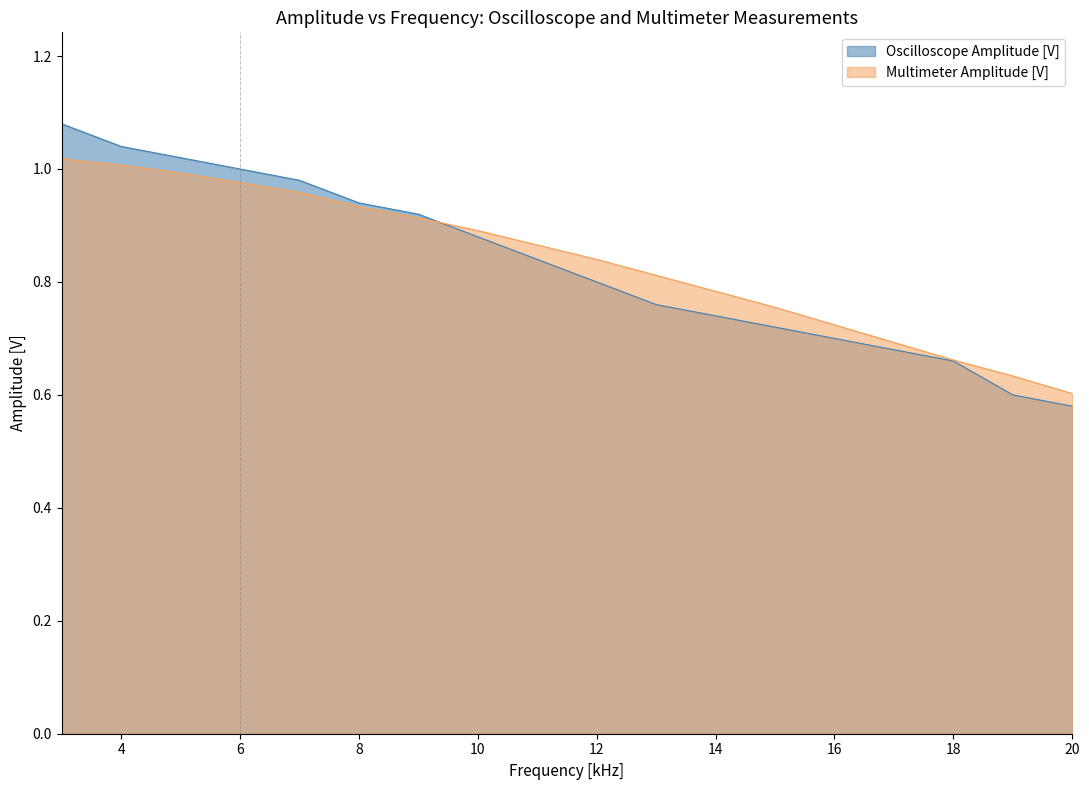

What is the difference between the maximum and second lowest values in the Oscilloscope Amplitude [V] series?

0.5